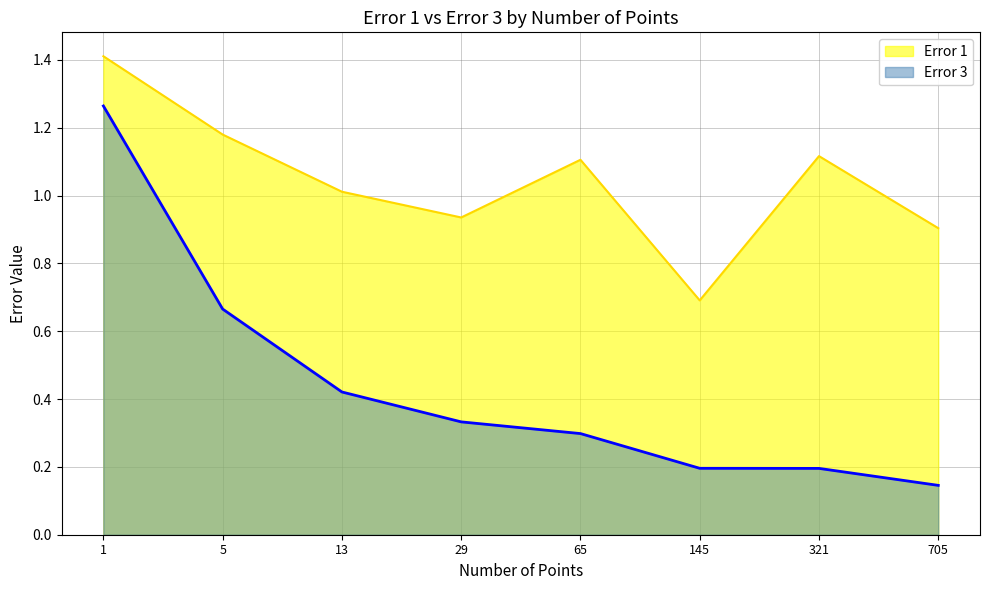

How many interior local peaks does the Error 1 series have?

2